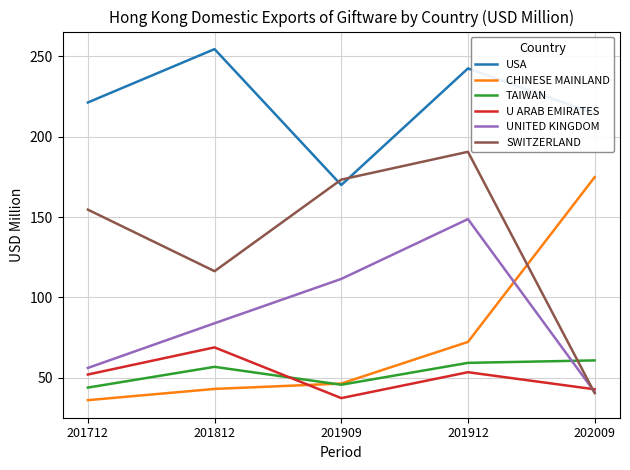

At which label is UNITED KINGDOM closest to 94?

201812